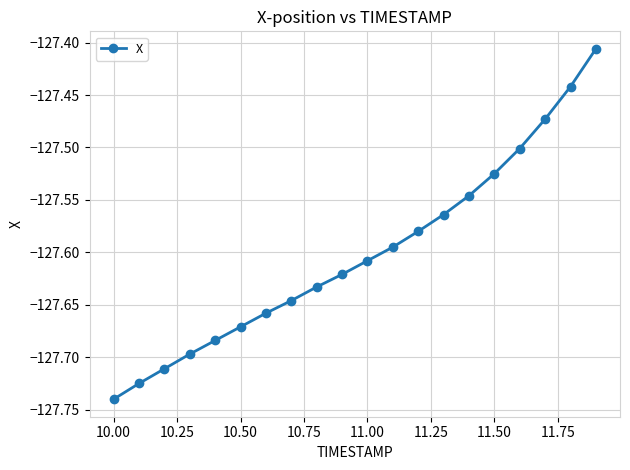

What is the difference between the maximum and second lowest values?

0.3